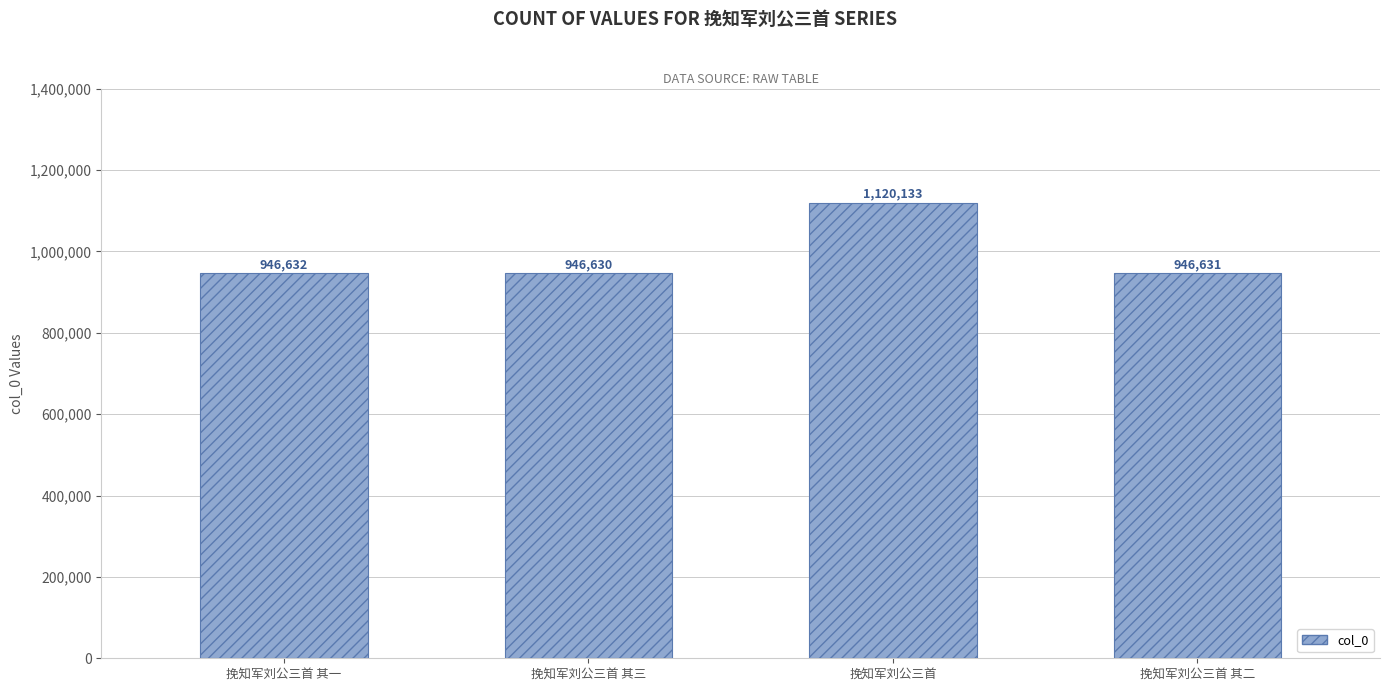

Reading left to right, what are all the values shown in this chart?

挽知军刘公三首 其一=946632	挽知军刘公三首 其三=946630	挽知军刘公三首=1120133	挽知军刘公三首 其二=946631